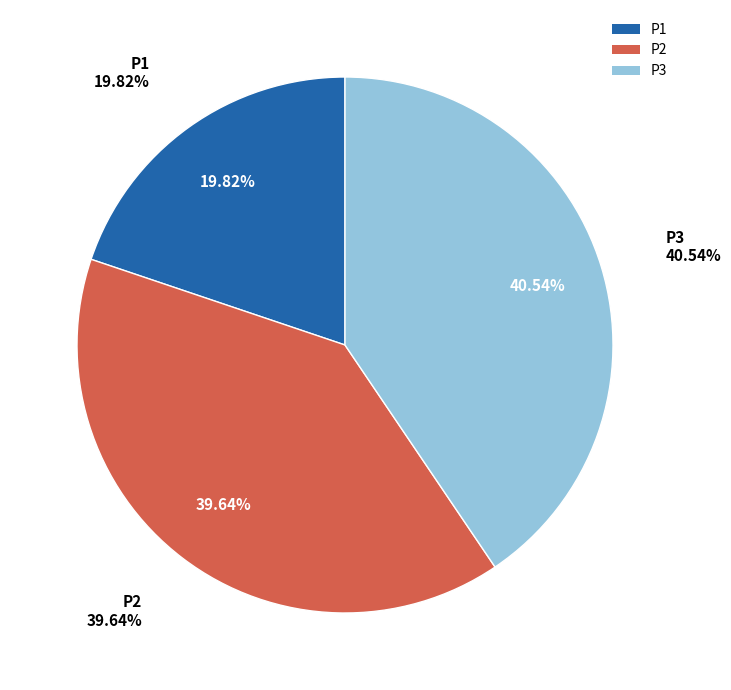

Is there a majority slice in this chart?

No